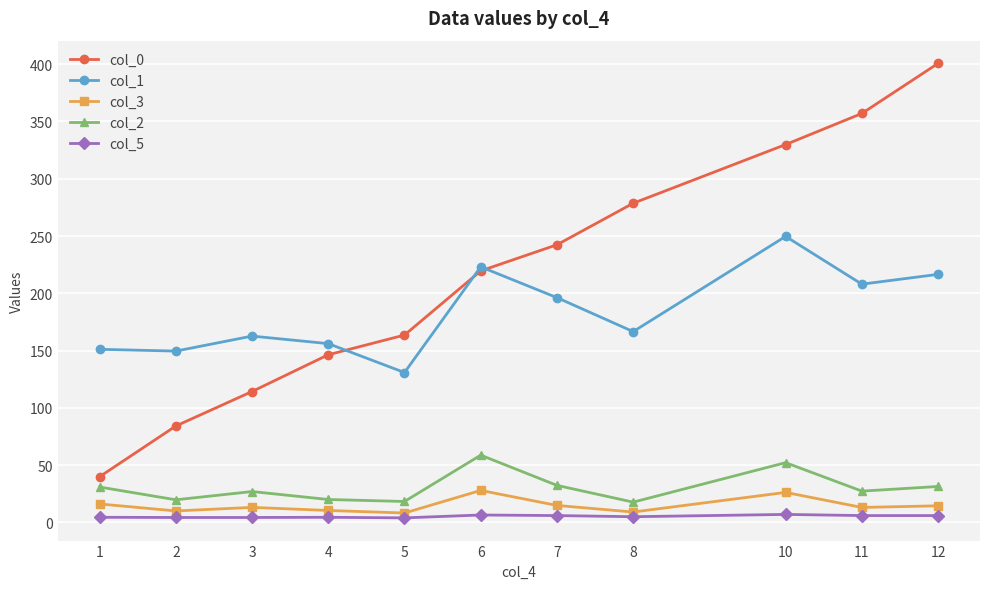

Which category has the highest value in the col_1 series?

10